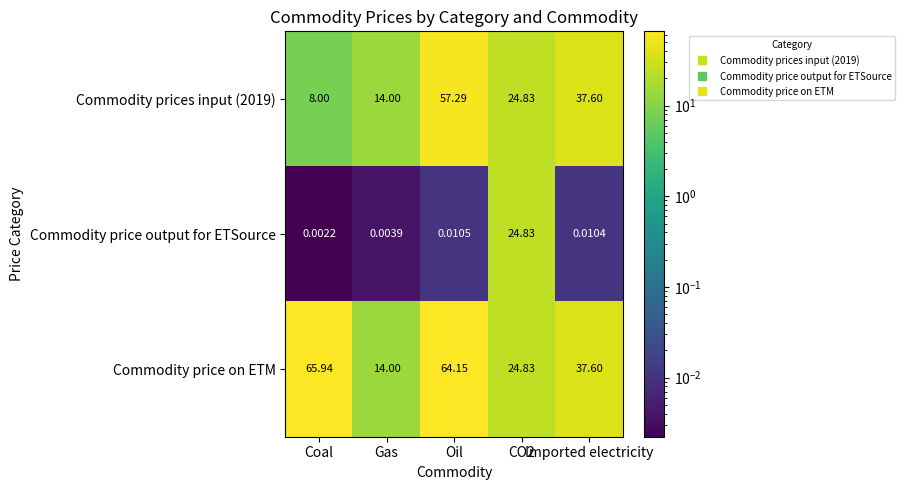

Which series has the largest total across all categories?

Commodity price on ETM